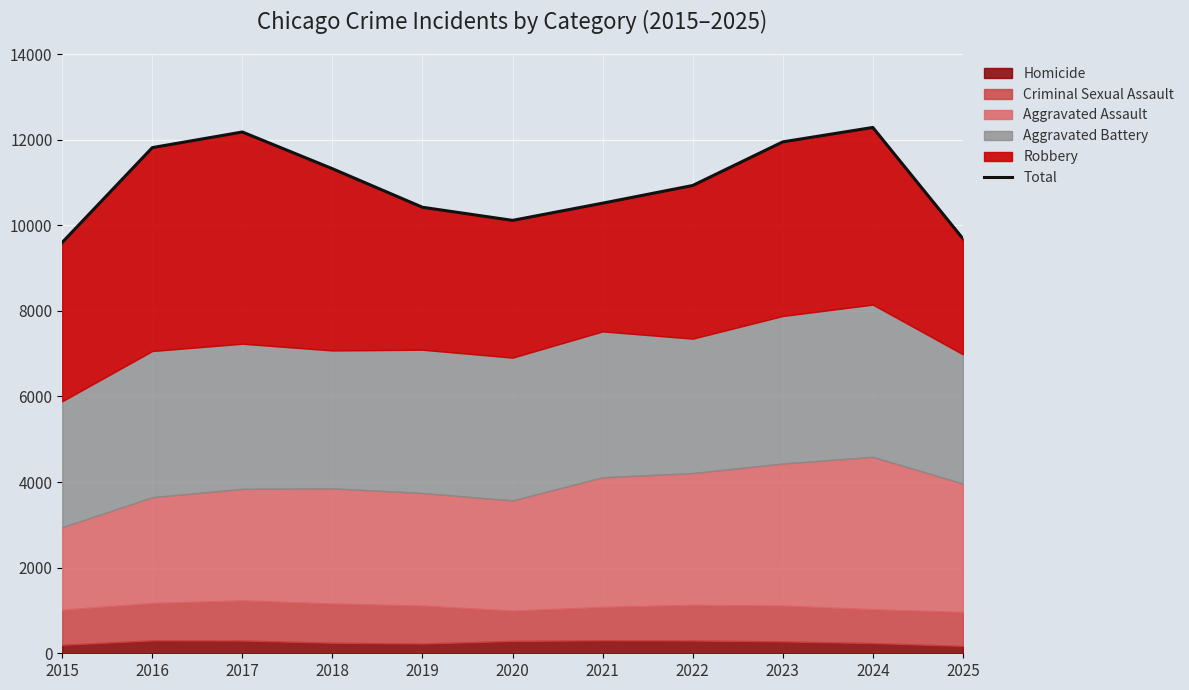

At which label is the value closest to 10943?

2022